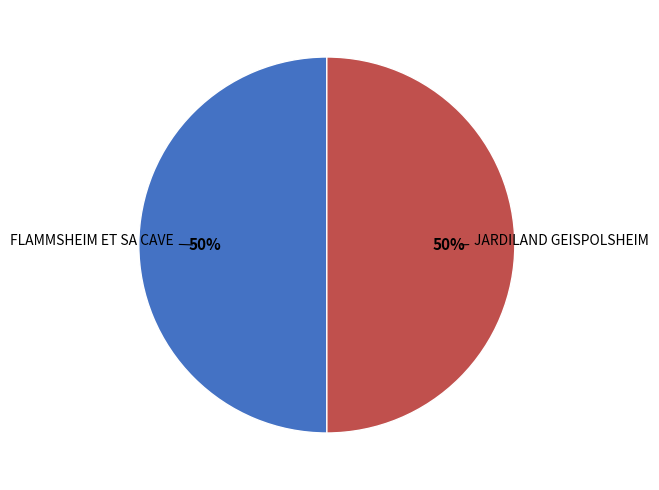

To the nearest percent, what percentage of the pie is FLAMMSHEIM ET SA CAVE?

50%